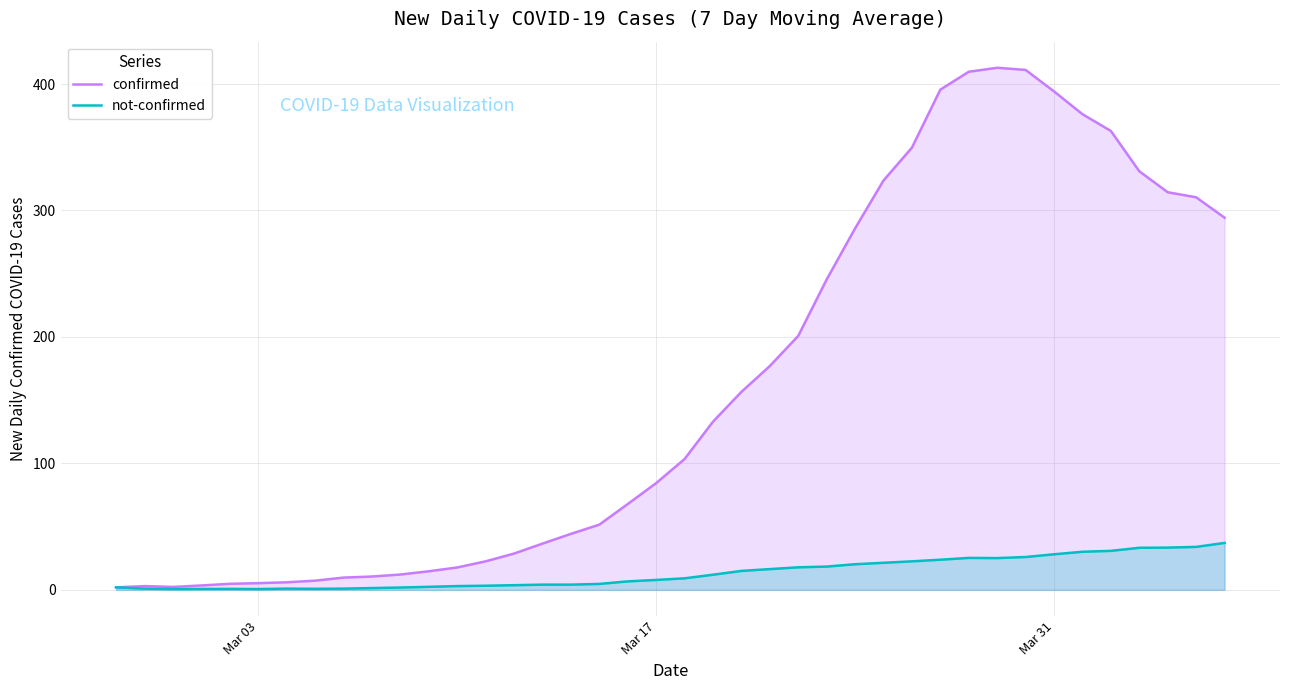

True or false: not-confirmed and confirmed cross at least once.

False